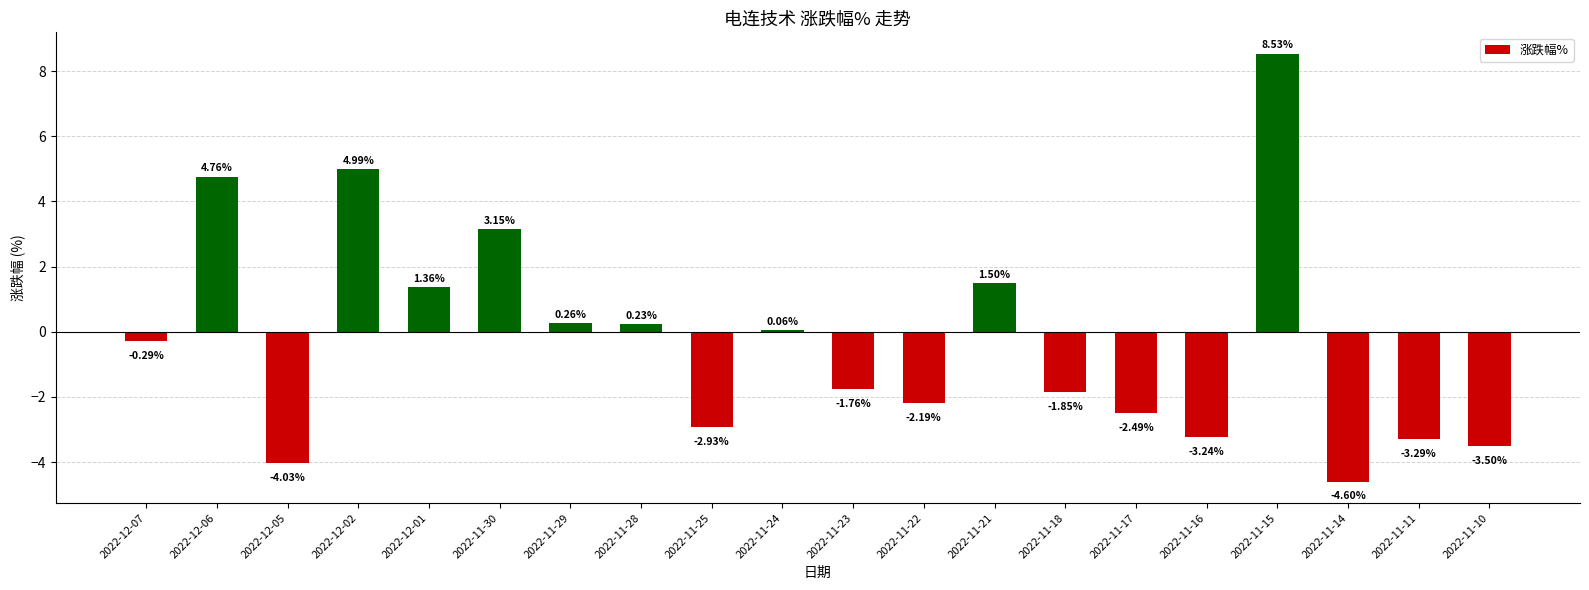

Rank the categories by value from lowest to highest.

2022-11-14, 2022-12-05, 2022-11-10, 2022-11-11, 2022-11-16, 2022-11-25, 2022-11-17, 2022-11-22, 2022-11-18, 2022-11-23, 2022-12-07, 2022-11-24, 2022-11-28, 2022-11-29, 2022-12-01, 2022-11-21, 2022-11-30, 2022-12-06, 2022-12-02, 2022-11-15